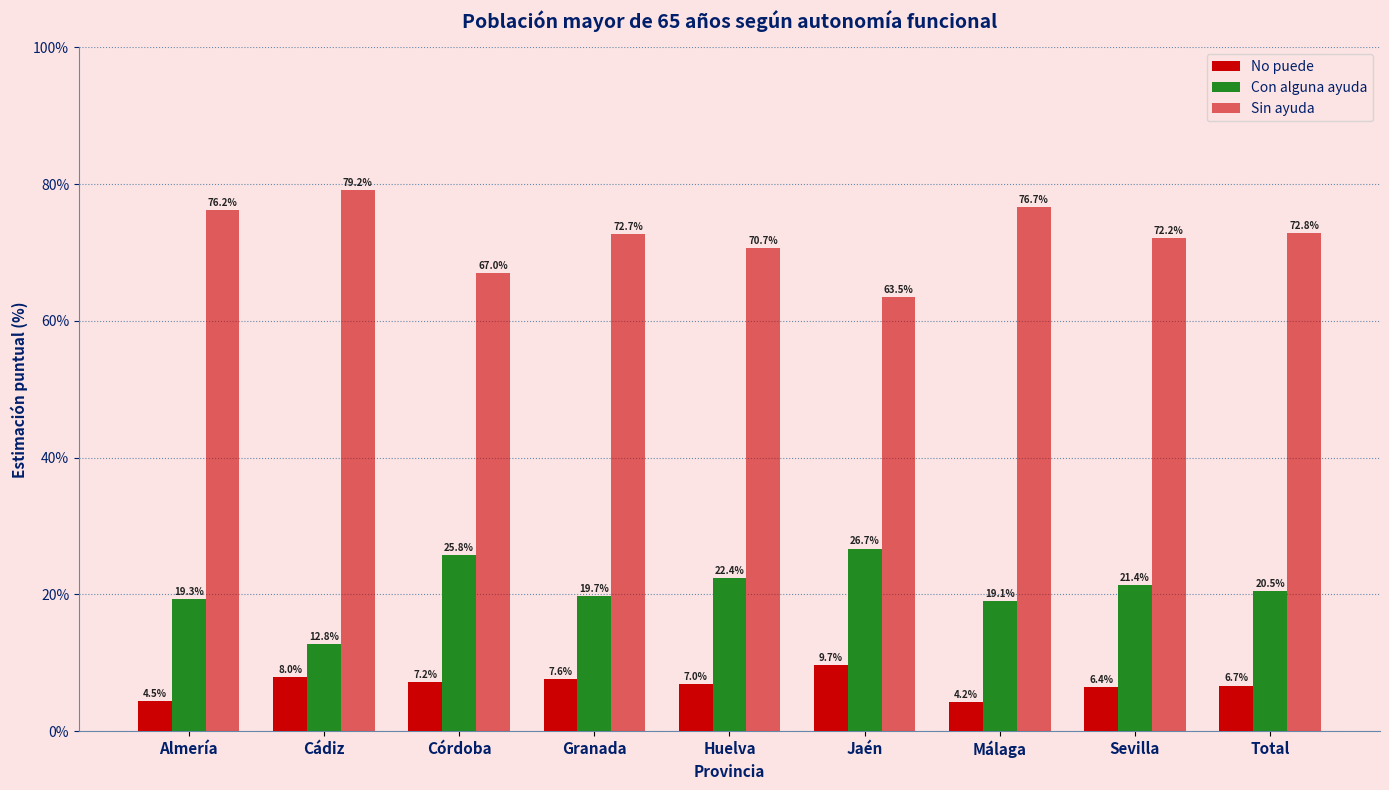

Reading left to right, what are all the values shown in this chart?

No puede: 4.5	8.0	7.2	7.6	7.0	9.7	4.2	6.4	6.7
Con alguna ayuda: 19.3	12.8	25.8	19.7	22.4	26.7	19.1	21.4	20.5
Sin ayuda: 76.2	79.2	67.0	72.7	70.7	63.5	76.7	72.2	72.8